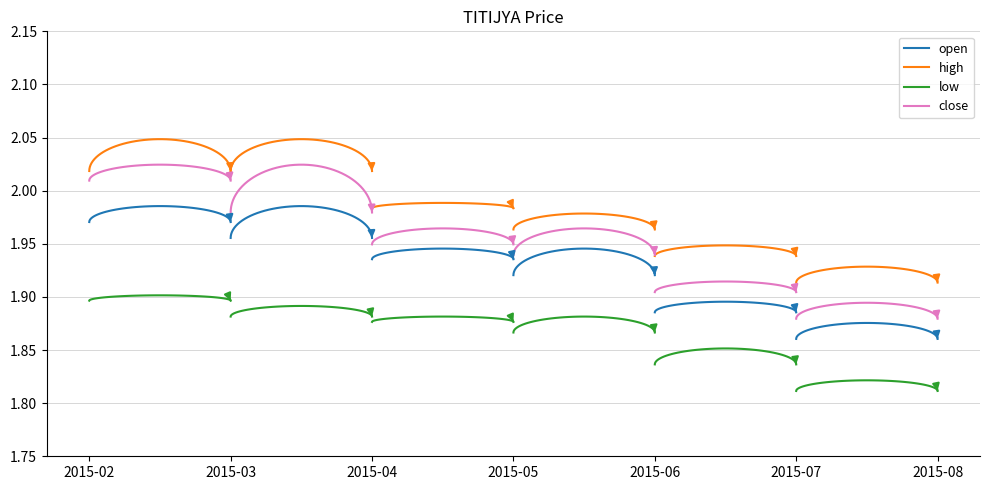

Reading left to right, extract all data points from this chart.

open: 2015-02=2.0	2015-03=2.0	2015-04=1.9	2015-05=1.9	2015-06=1.9	2015-07=1.9	2015-08=1.9
high: 2015-02=2.0	2015-03=2.0	2015-04=2.0	2015-05=2.0	2015-06=1.9	2015-07=1.9	2015-08=1.9
low: 2015-02=1.9	2015-03=1.9	2015-04=1.9	2015-05=1.9	2015-06=1.9	2015-07=1.8	2015-08=1.8
close: 2015-02=2.0	2015-03=2.0	2015-04=1.9	2015-05=2.0	2015-06=1.9	2015-07=1.9	2015-08=1.9